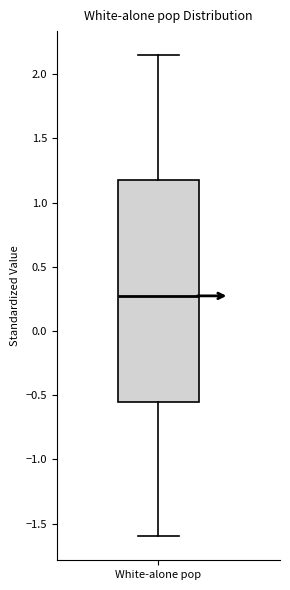

Read this box plot against the y-axis: the position of the median line, the range covered by the box, and the ends of both whiskers. The values are not printed on the chart, so give them approximately, as read against the axis.

median 0.25, box -0.55 to 1.15, whiskers -1.60 to 2.15